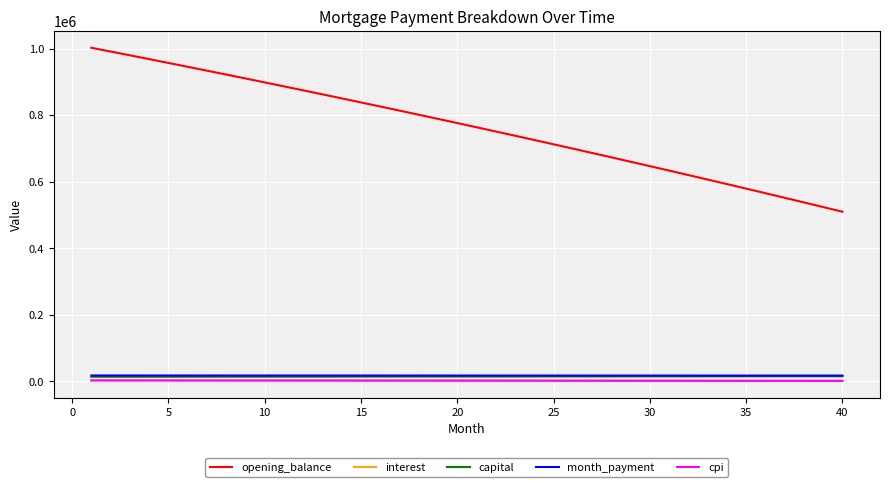

Does the chart have visible grid lines?

Yes